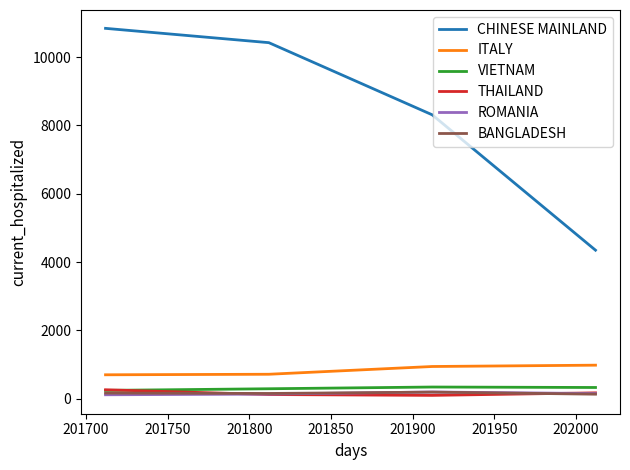

What is the maximum value shown in the chart?

10844.9